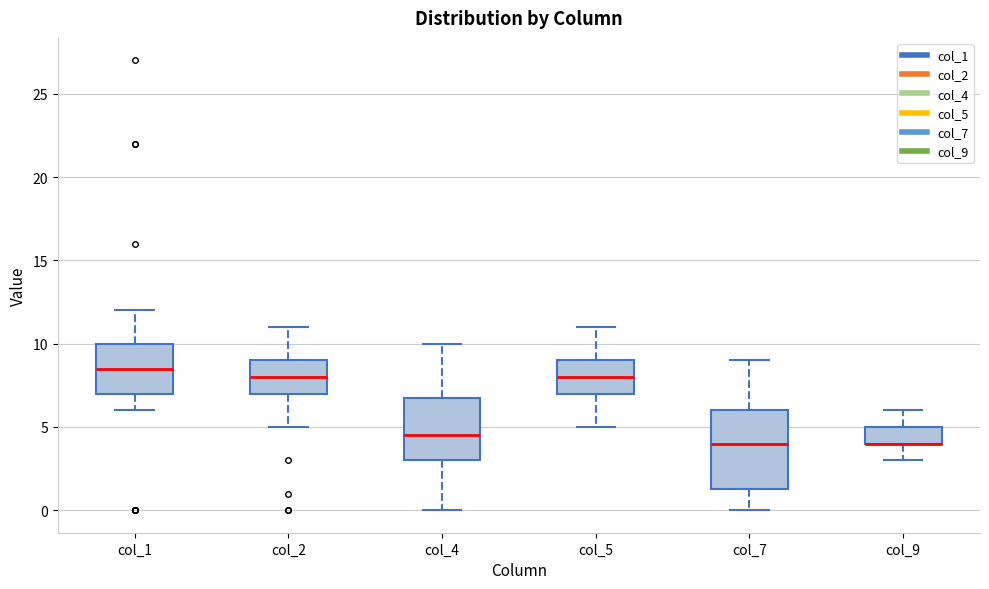

Reading left to right, transcribe this box plot: for each box, give where its median line is, the range the box spans, and where its two whiskers end, as read against the y-axis. The values are not printed on the chart, so give them approximately, as read against the axis.

col_1: median 8.5, box 7.0 to 10.0, whiskers 6.0 to 12.0
col_2: median 8.0, box 7.0 to 9.0, whiskers 5.0 to 11.0
col_4: median 4.5, box 3.0 to 7.0, whiskers 0.0 to 10.0
col_5: median 8.0, box 7.0 to 9.0, whiskers 5.0 to 11.0
col_7: median 4.0, box 1.5 to 6.0, whiskers 0.0 to 9.0
col_9: median 4.0 (drawn on the box's lower edge), box 4.0 to 5.0, whiskers 3.0 to 6.0